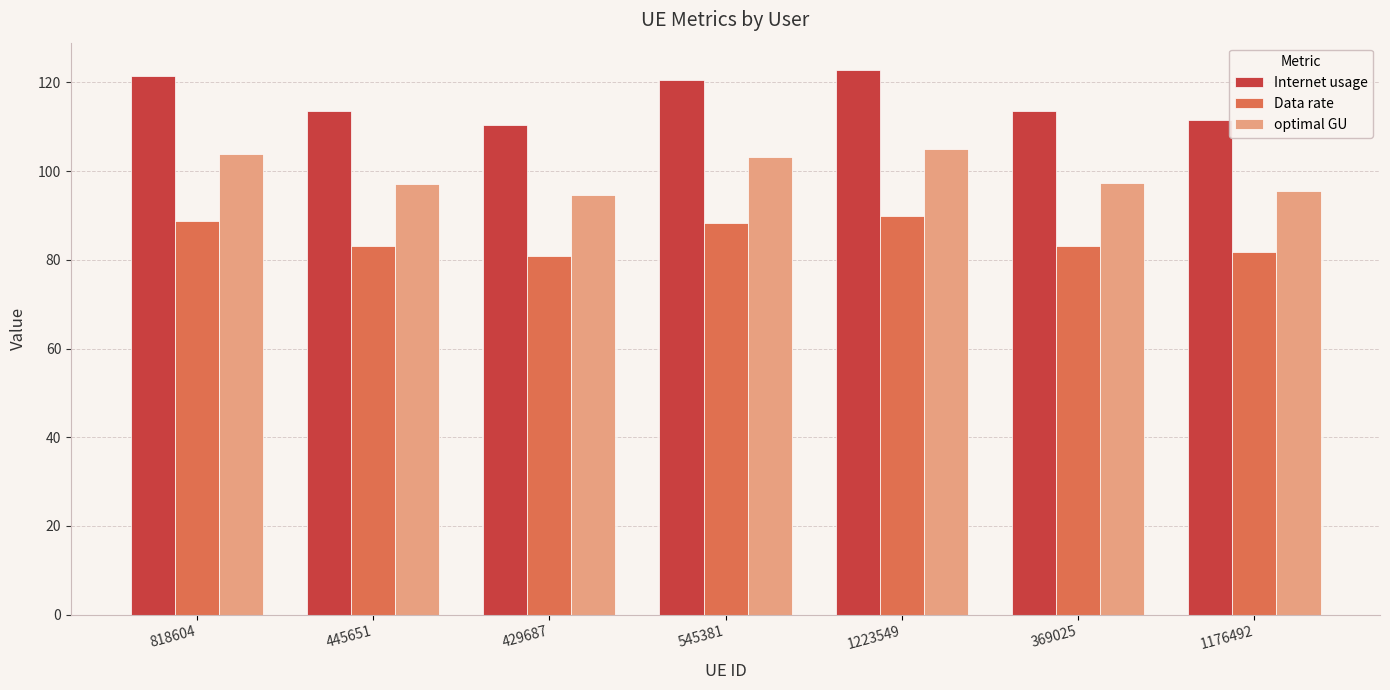

What is the label of the 3rd bar from the left?

429687